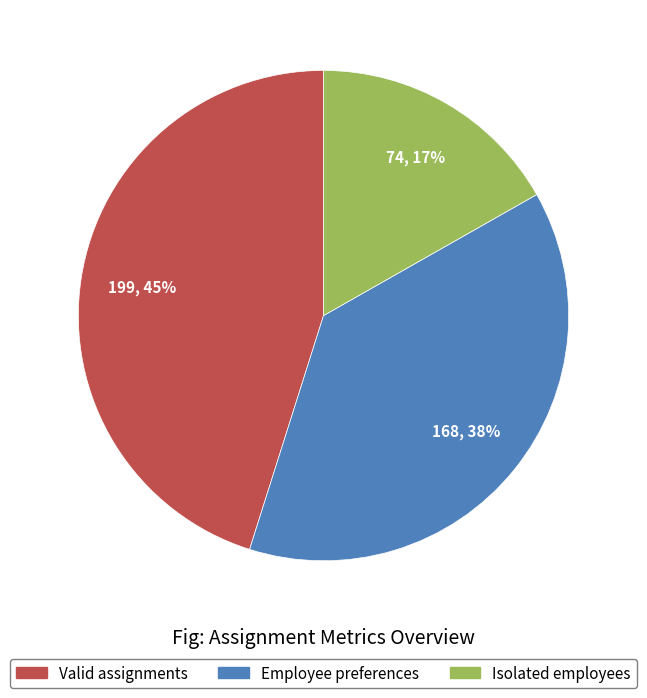

Combined, do Valid assignments and Employee preferences account for over 50%?

Yes